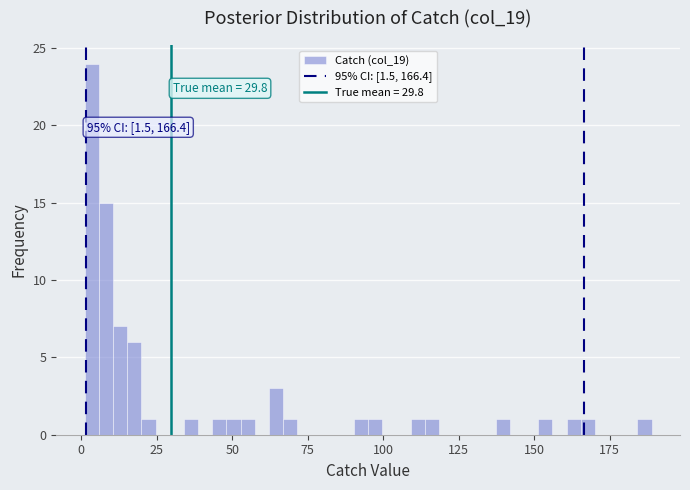

Around what value on the x-axis is the tallest bar? Give the approximate position of its centre, as read against the axis.

5